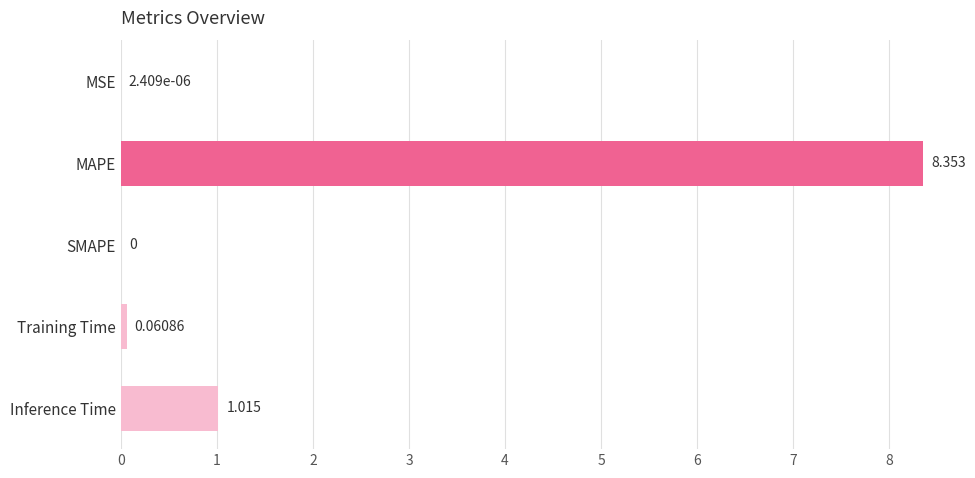

Which label corresponds to the largest value in the chart?

MAPE